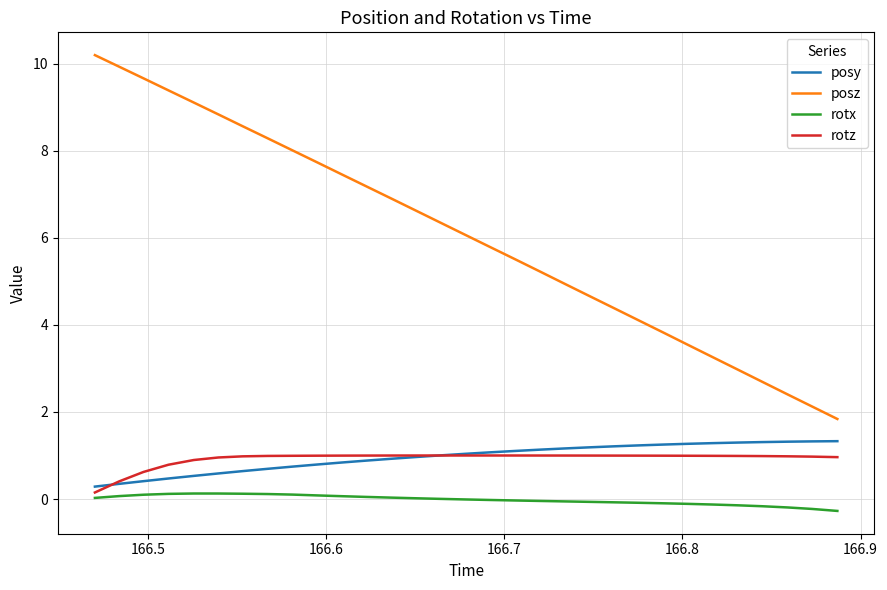

Which series has the largest range (max minus min)?

posz